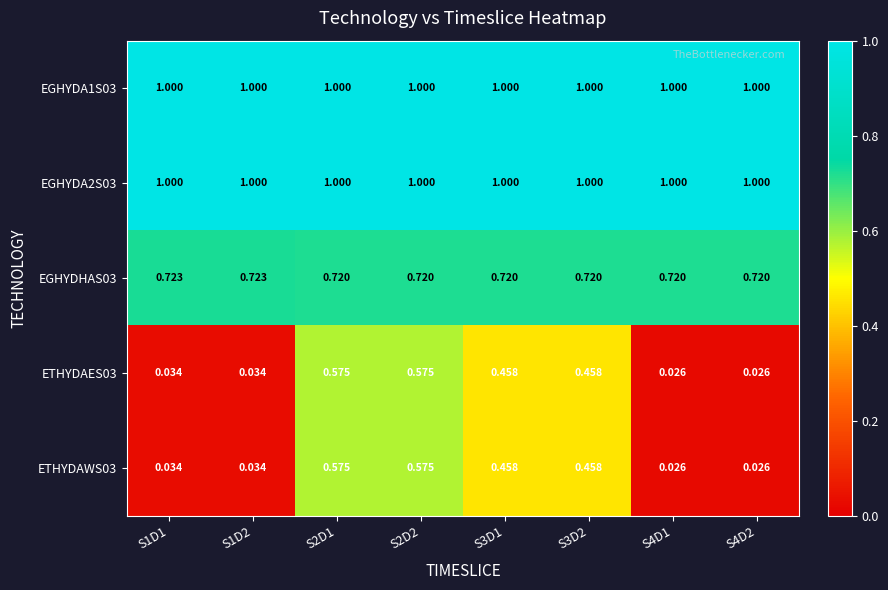

Is the value of EGHYDA2S03 at S2D1 greater than the value of ETHYDAES03 at S2D2?

Yes